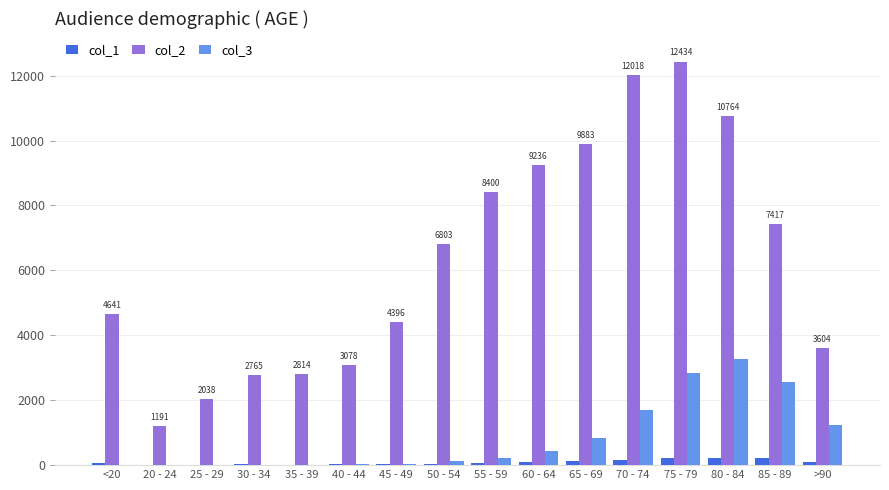

Is the value of col_3 at 25 - 29 greater than the value of col_2 at 85 - 89?

No